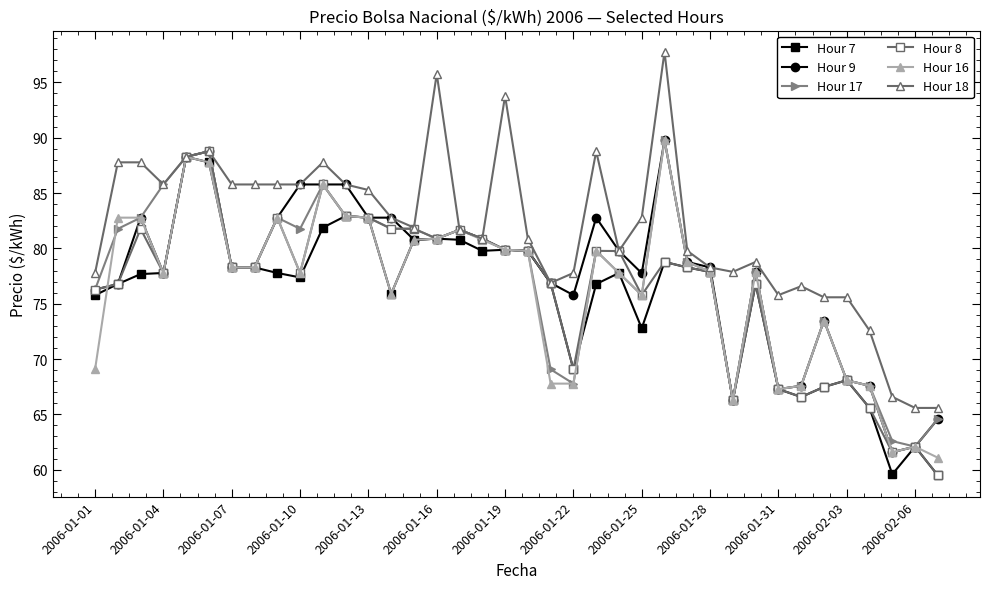

What is the value of the Hour 18 point at the 12th from the left?

85.8